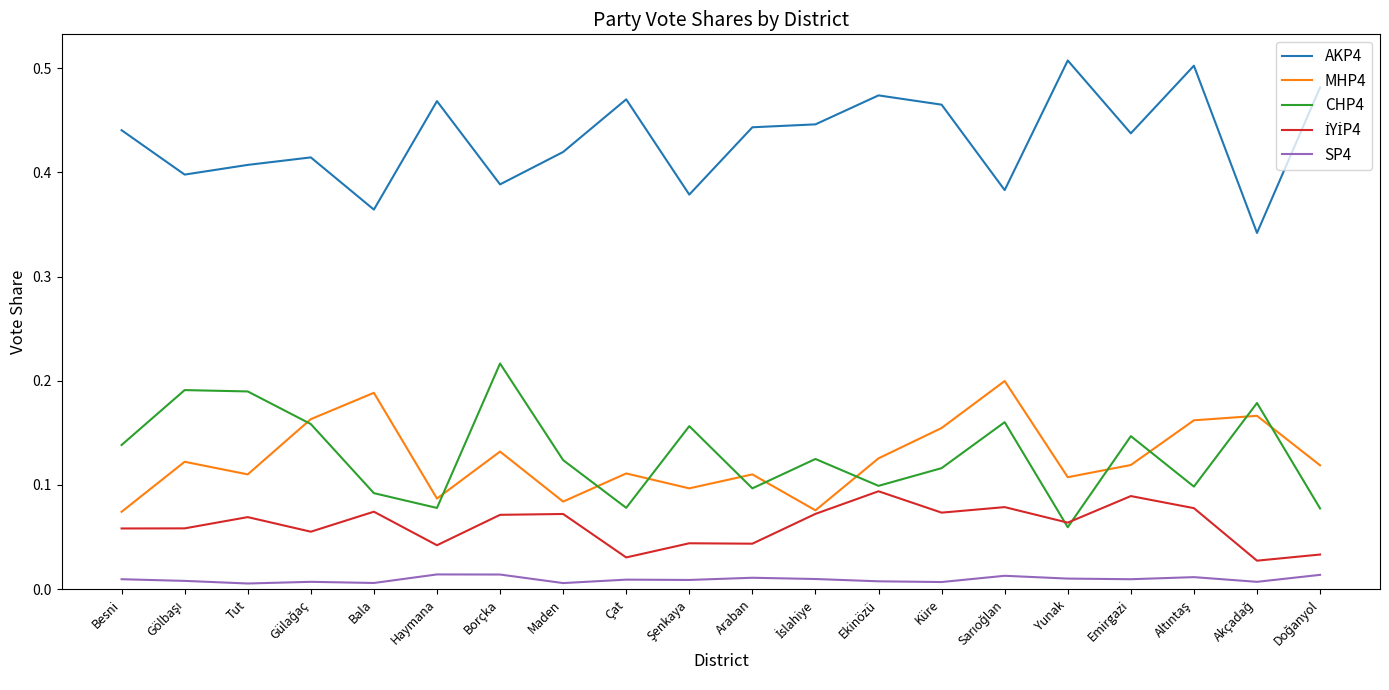

What position from the right is Araban?

10